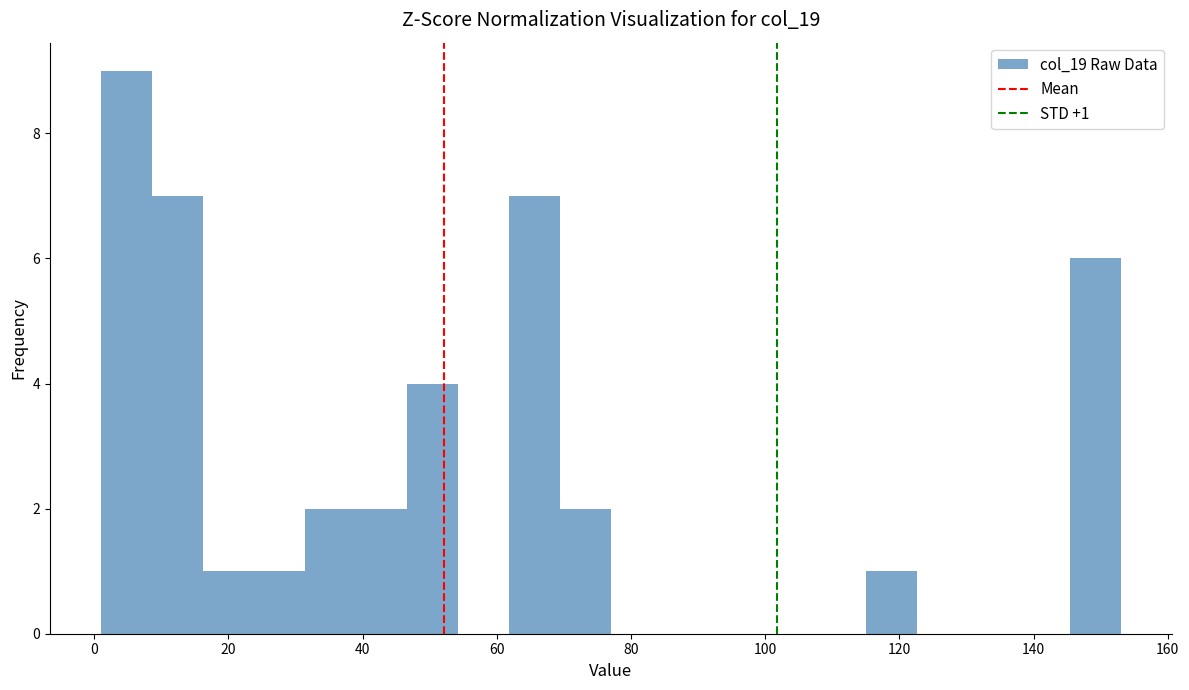

Around what value on the x-axis is the tallest bar? Give the approximate position of its centre, as read against the axis.

4